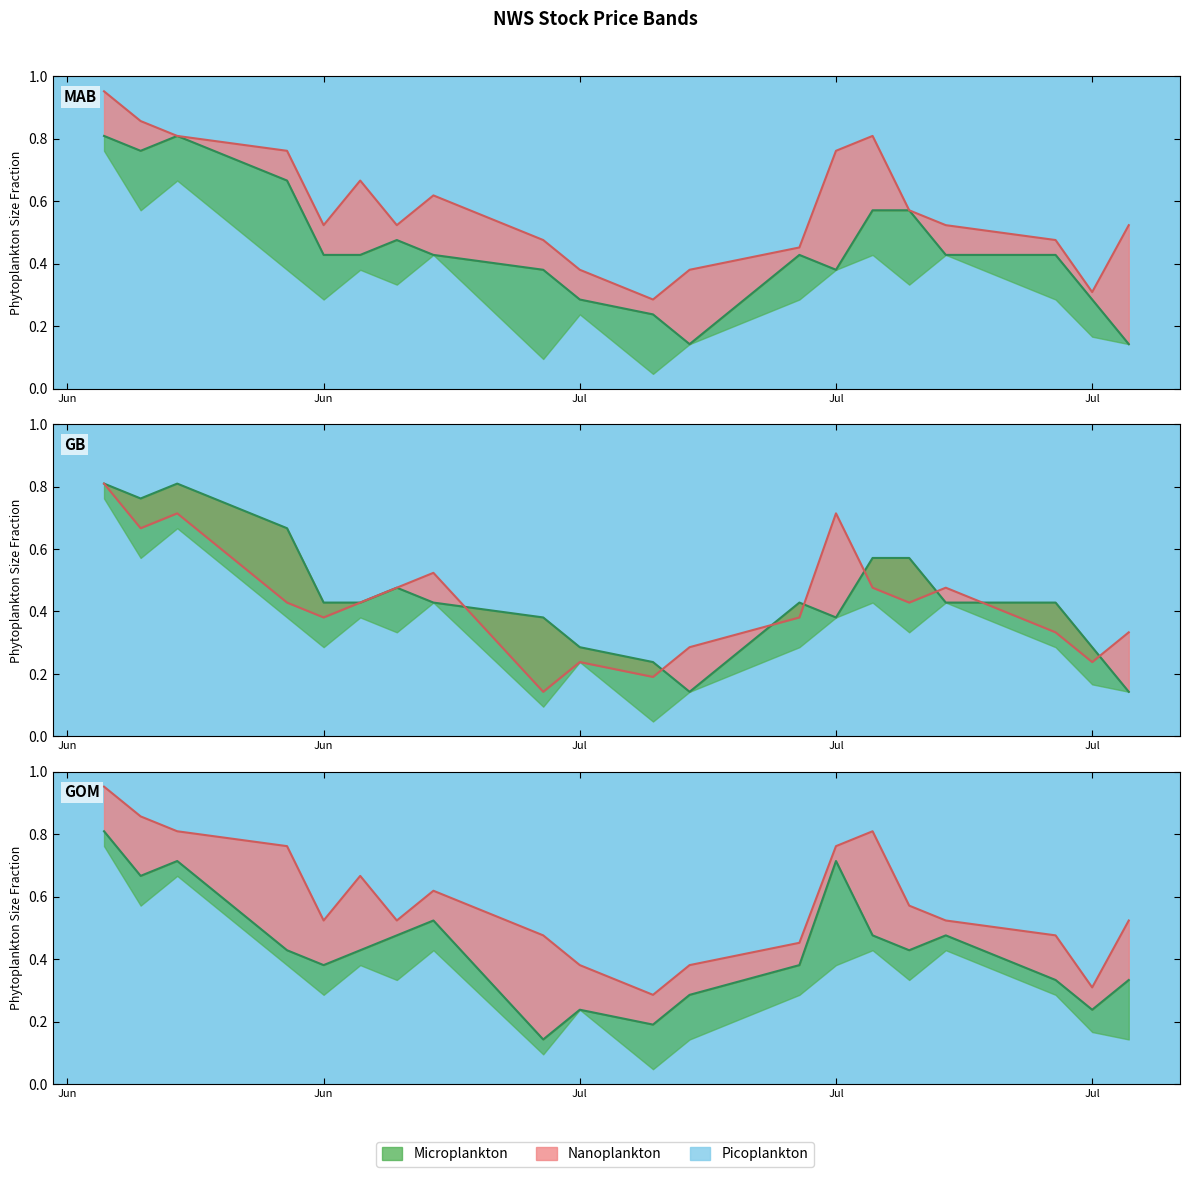

True or false: high and close intersect in this chart.

False